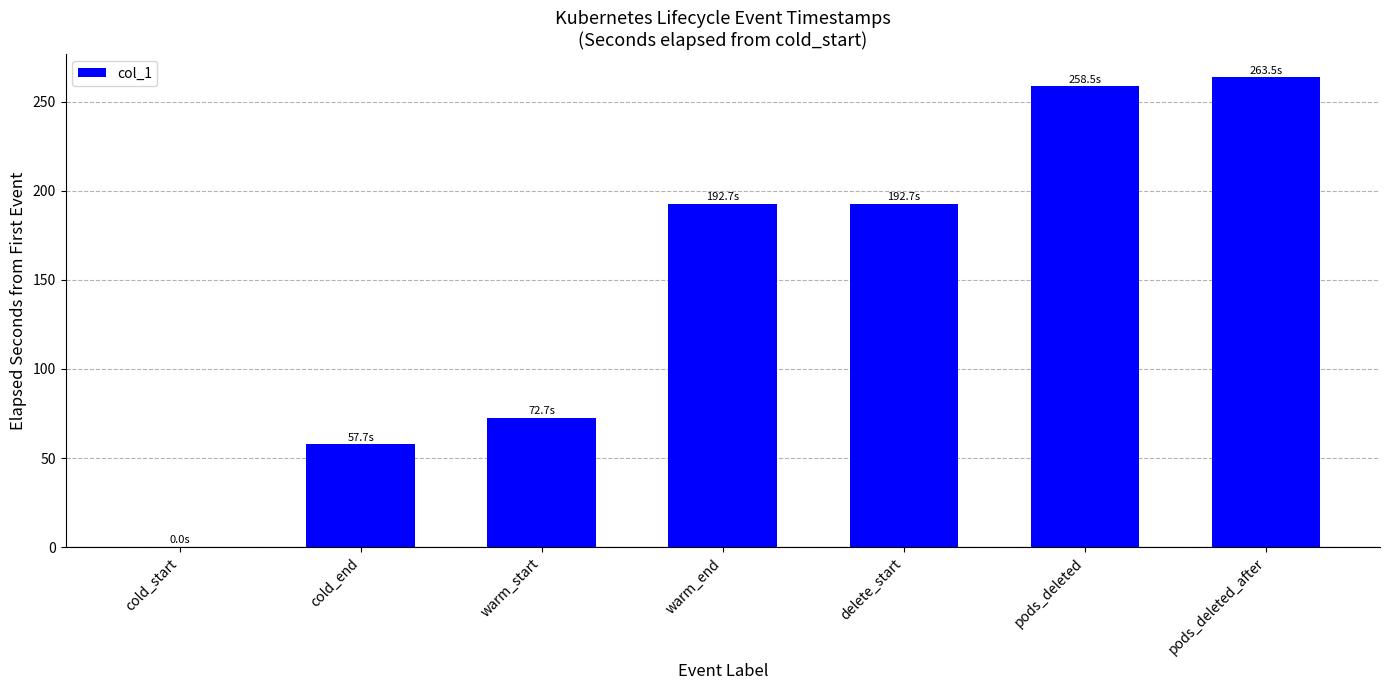

The chart shows a value of 258.5 at pods_deleted. True or false?

True